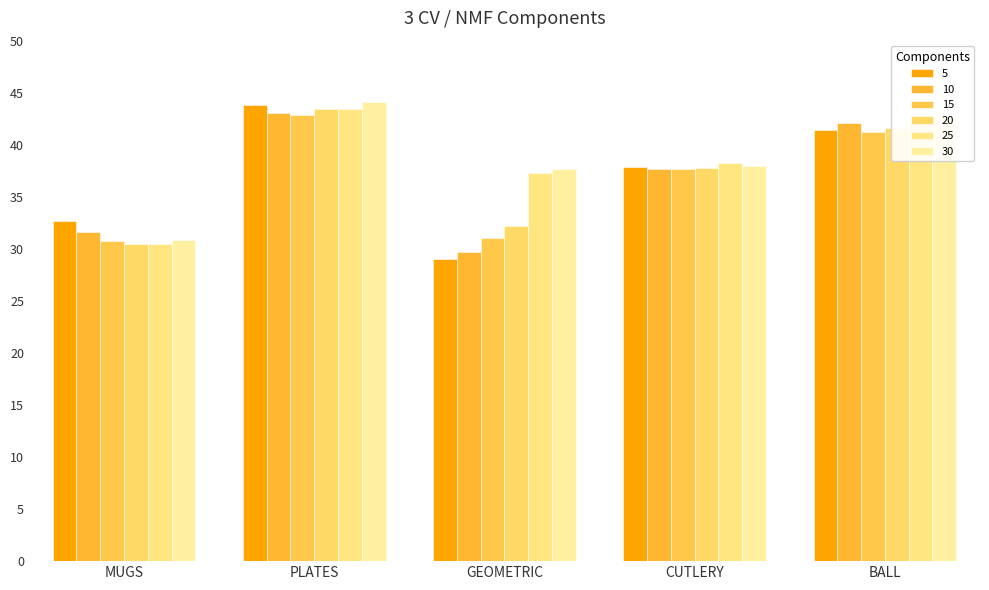

What is the label of the 3rd bar from the left?

GEOMETRIC